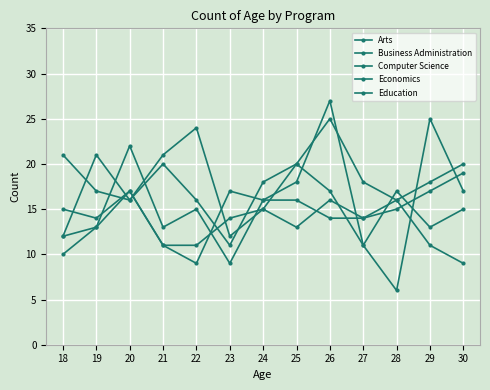

What is the difference between the maximum and minimum values in the Education series?

13